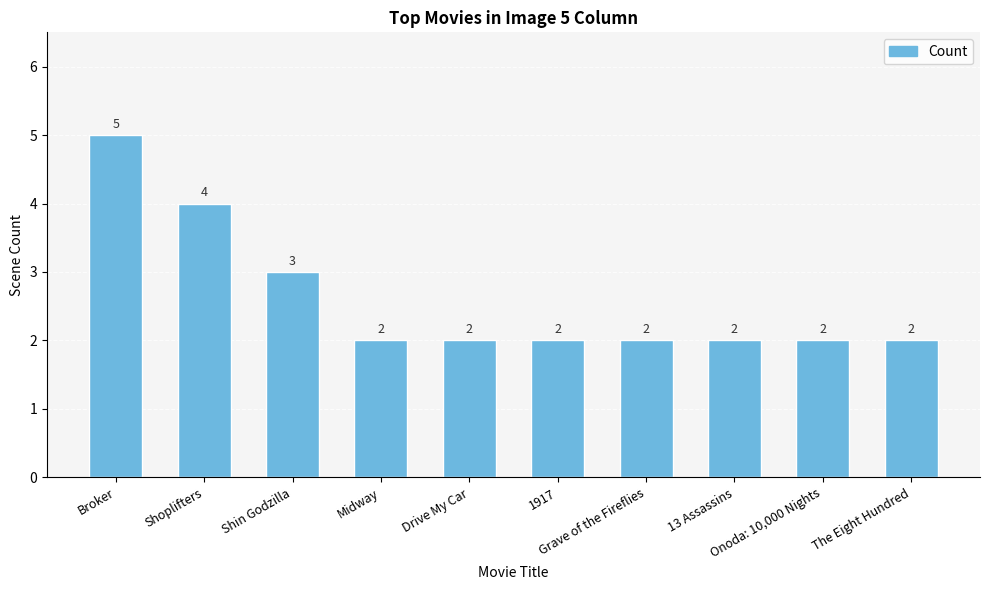

What is the change in value from Shoplifters to 1917?

-2